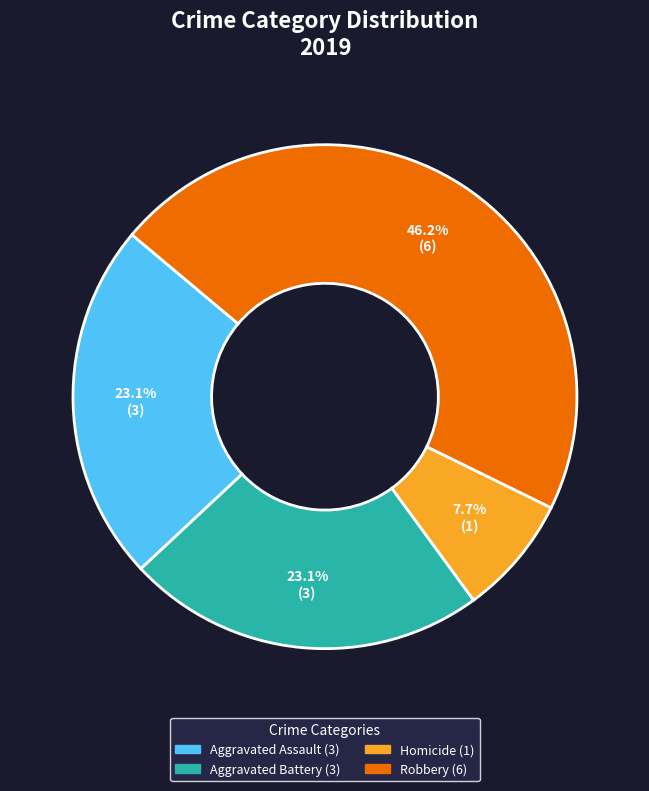

To the nearest percent, what is the average slice percentage?

25%